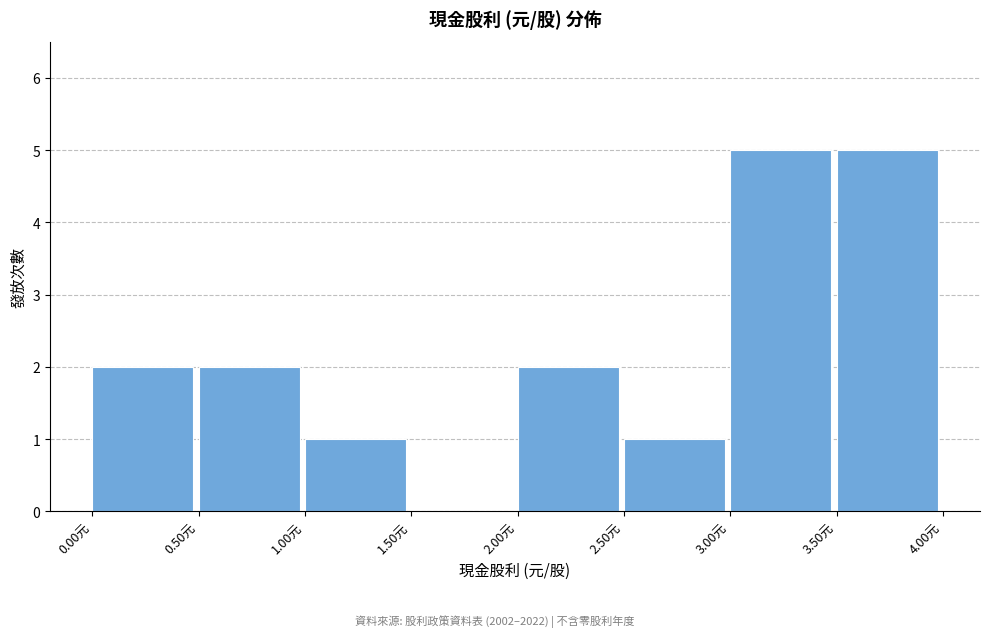

Reading left to right, list every bar in this chart as the range it spans on the x-axis followed by its height. The values are not printed on the chart, so give them approximately, as read against the axis.

0.0 to 0.5: 2
0.5 to 1.0: 2
1.0 to 1.5: 1
1.5 to 2.0: 0
2.0 to 2.5: 2
2.5 to 3.0: 1
3.0 to 3.5: 5
3.5 to 4.0: 5